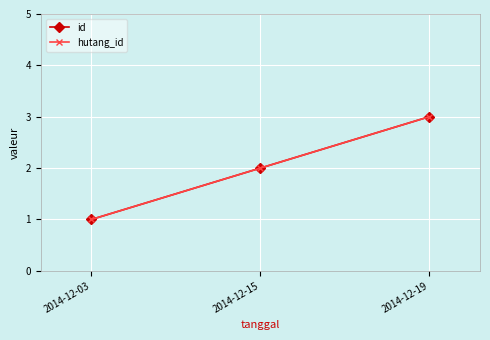

Does the chart display data point markers on the line(s)?

Yes